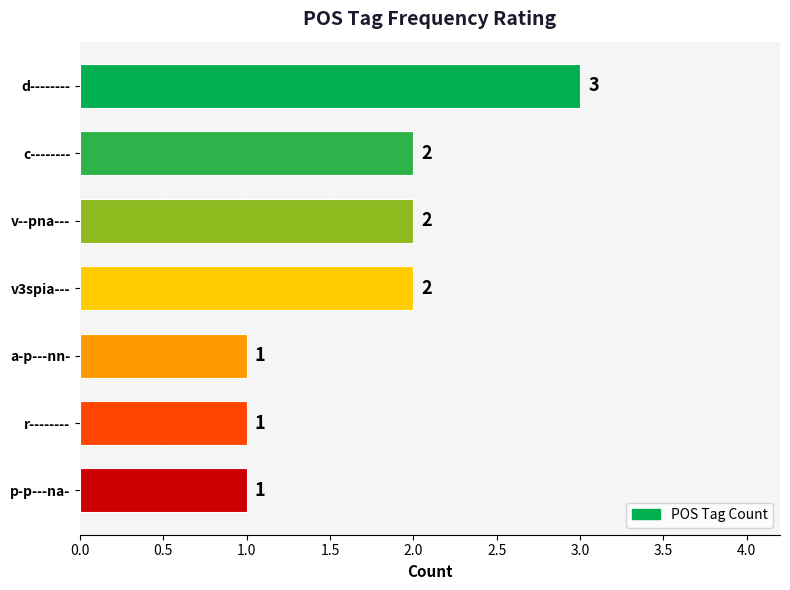

Reading top to bottom, transcribe all the data shown in this chart.

3	2	2	2	1	1	1